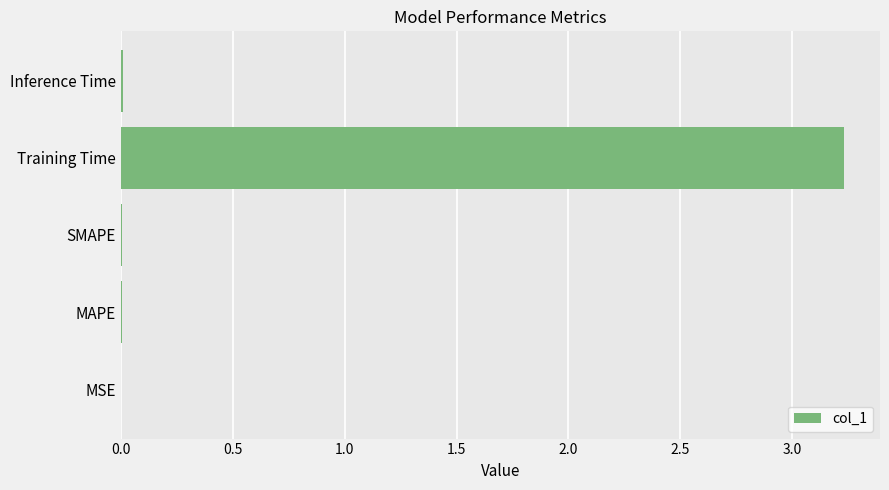

True or false: the data shows 1.7 at Training Time.

False